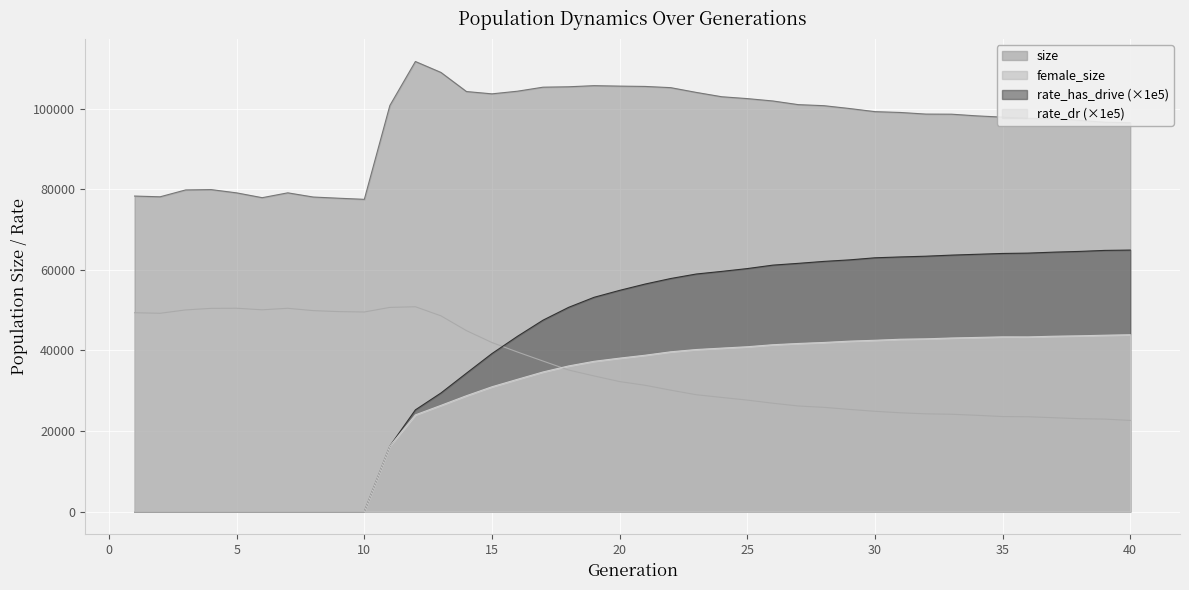

What are all the series names shown in the legend?

size, female_size, rate_has_drive (×1e5), rate_dr (×1e5)